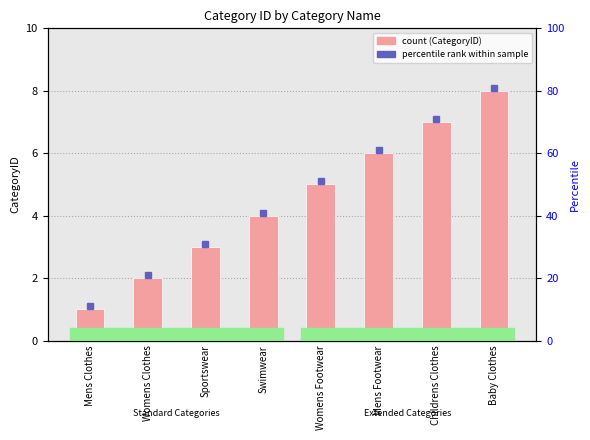

Is it true that the value at Baby Clothes is 5?

False